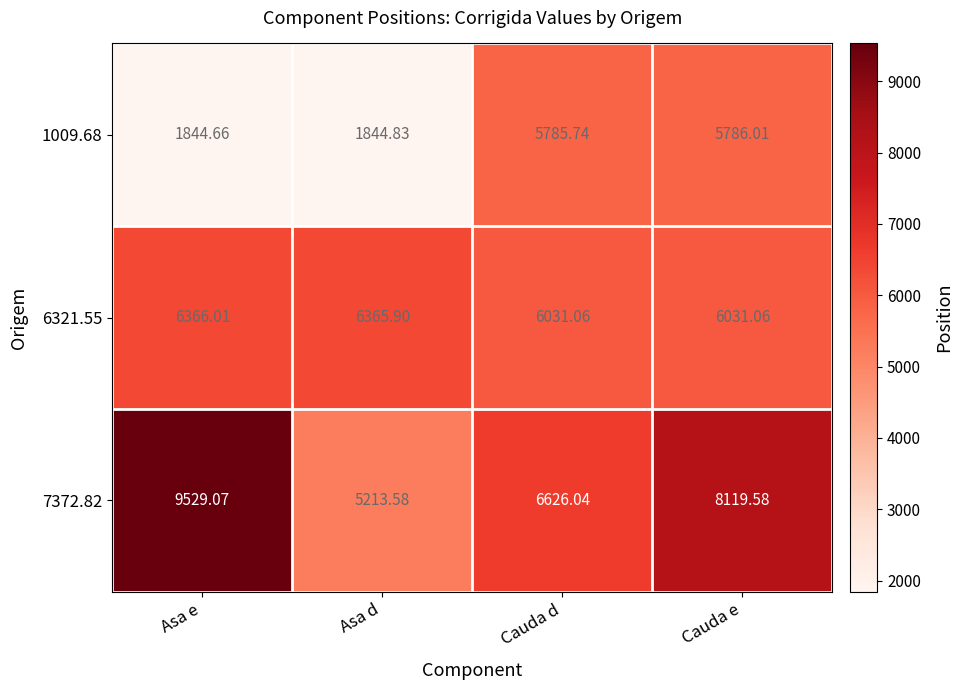

At which category is the sum across all series the highest?

Cauda e